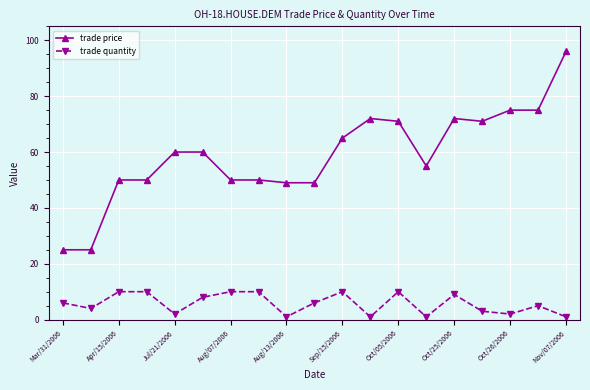

At how many categories does at least one series exceed 19?

19